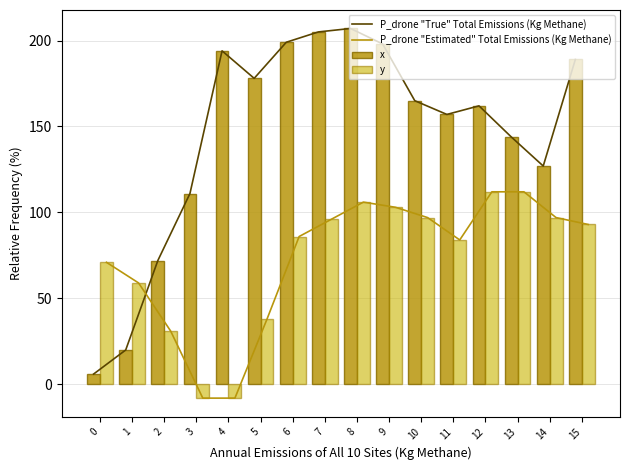

What is the value of the y bar at the 12th from the left?

84